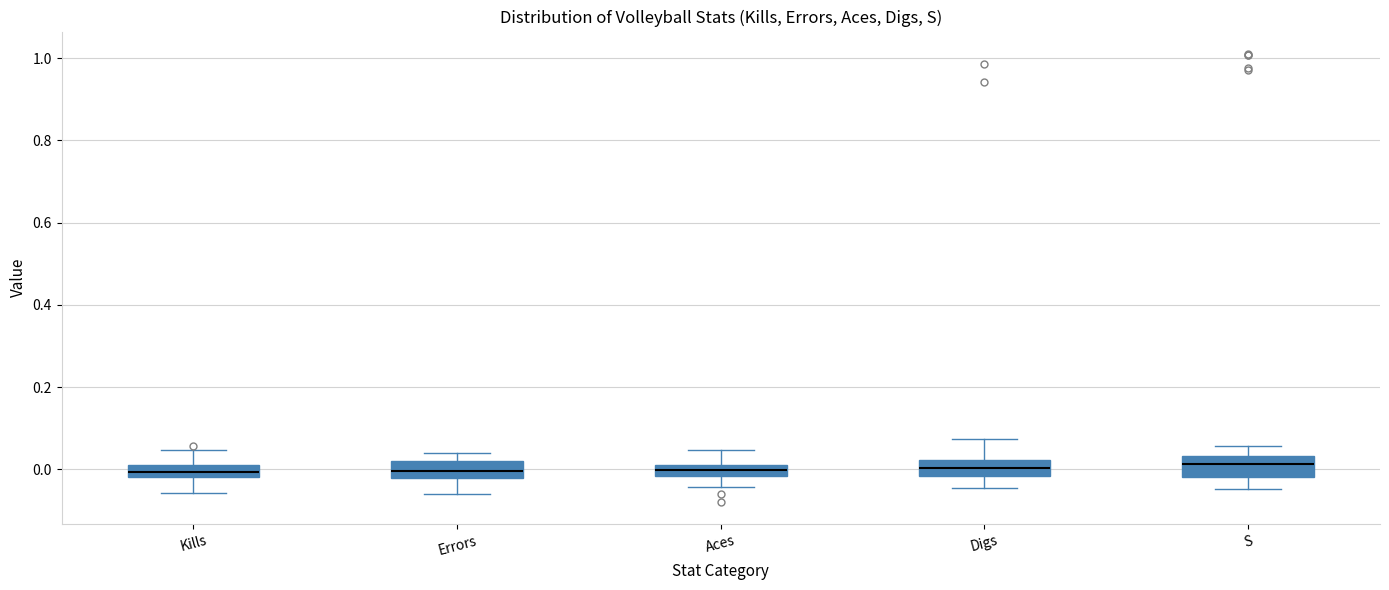

Where is the lower edge of the box for Digs on the y-axis? The values are not printed on the chart, so give them approximately, as read against the axis.

-0.02